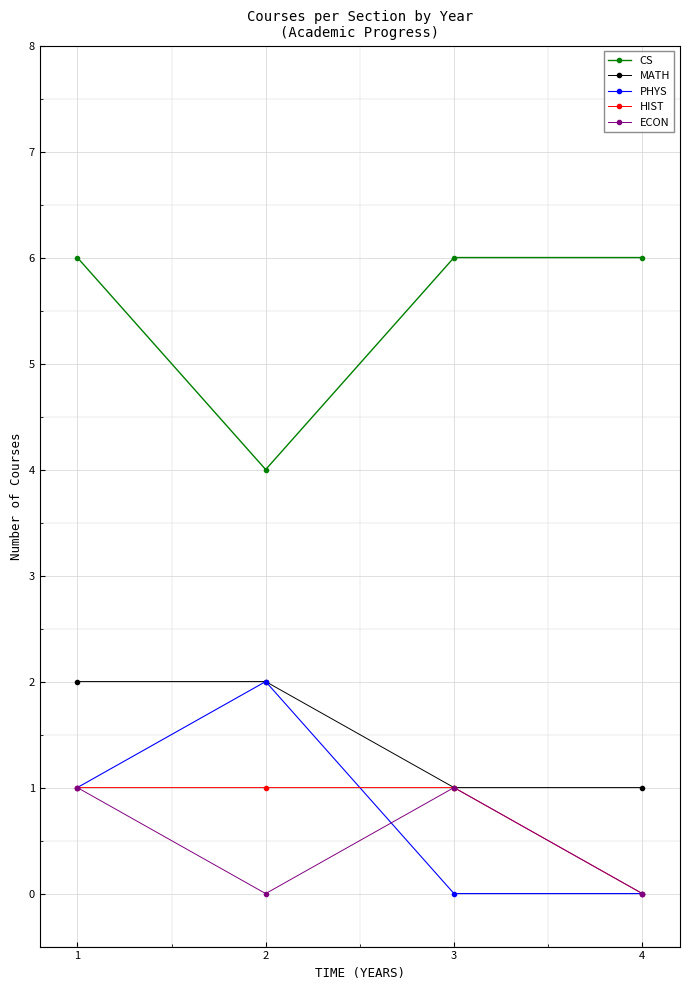

What is the difference between the maximum and minimum values in the HIST series?

1